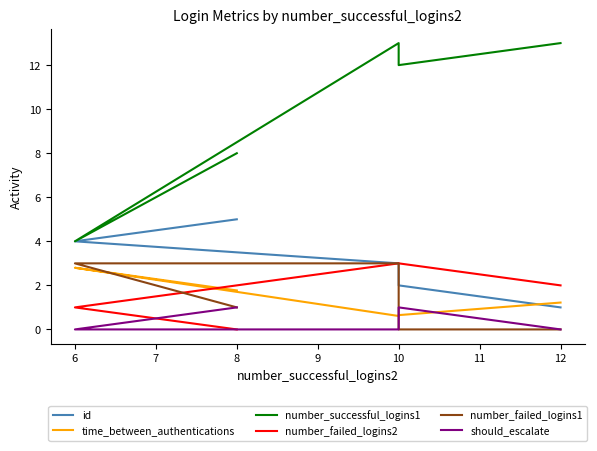

Is the value of time_between_authentications at 12 greater than the value of should_escalate at 12?

Yes